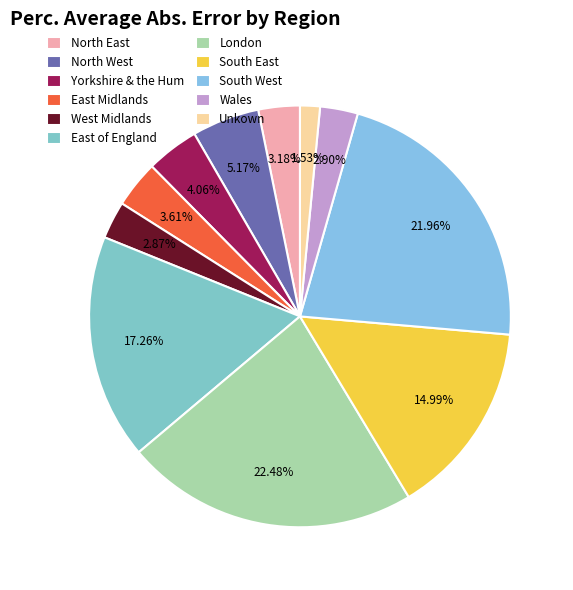

Between North East and East Midlands, which is larger?

East Midlands